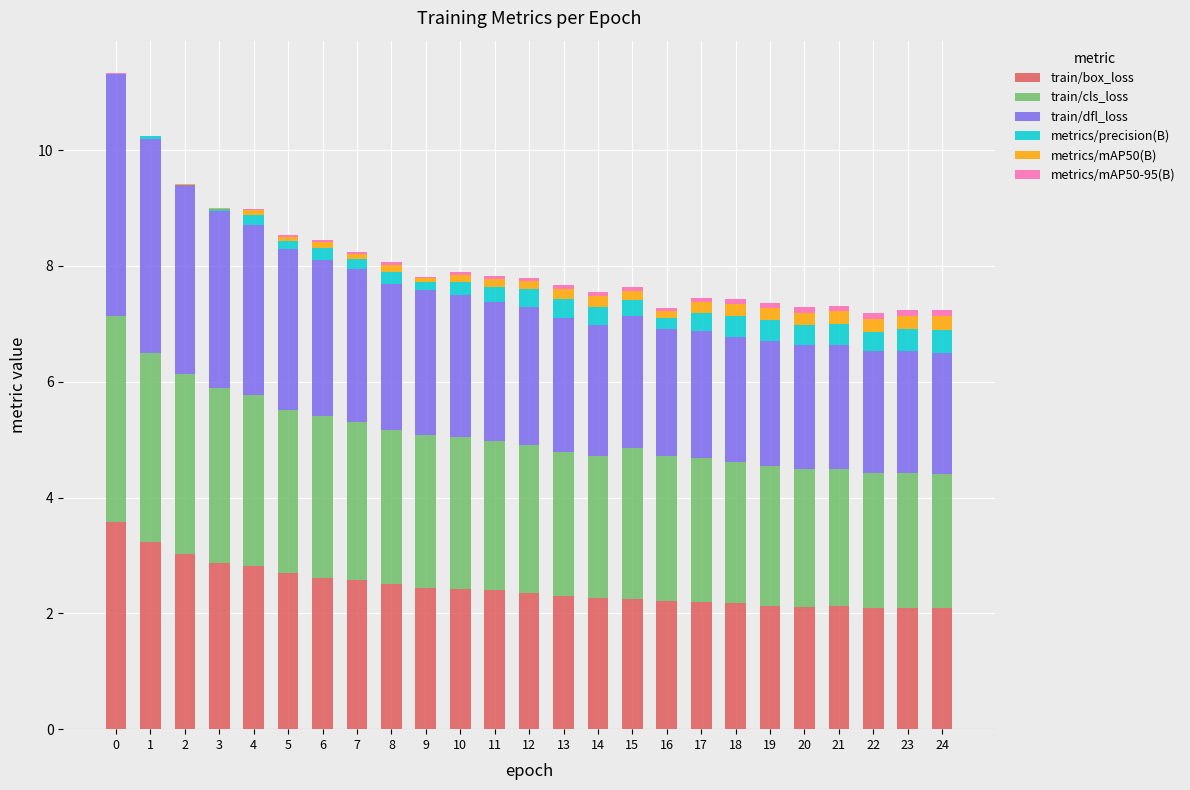

What is the sum of all train/box_loss values?

61.6